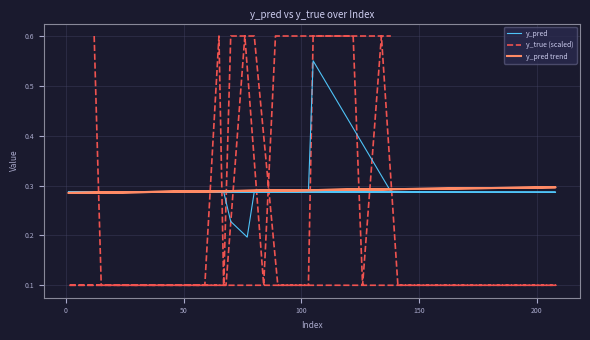

What are all the series names shown in the legend?

y_pred, y_true (scaled), y_pred trend